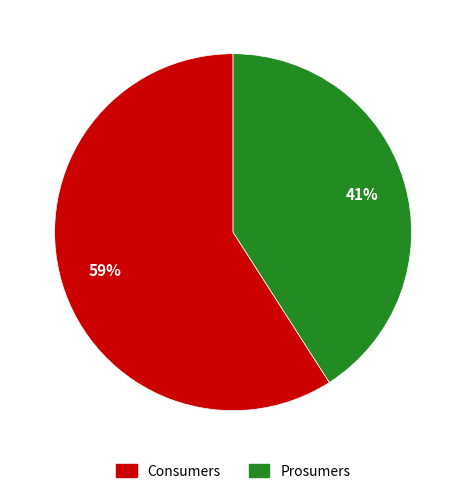

Count the number of slices in the pie.

2